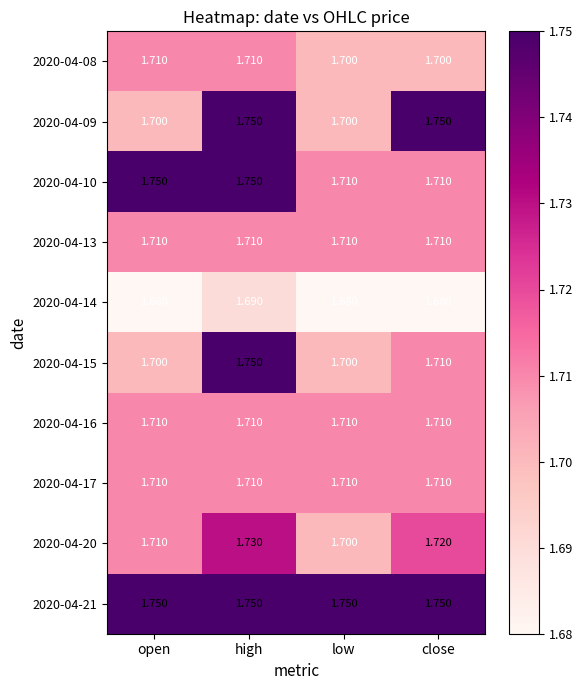

At which category is the sum across all series the highest?

high